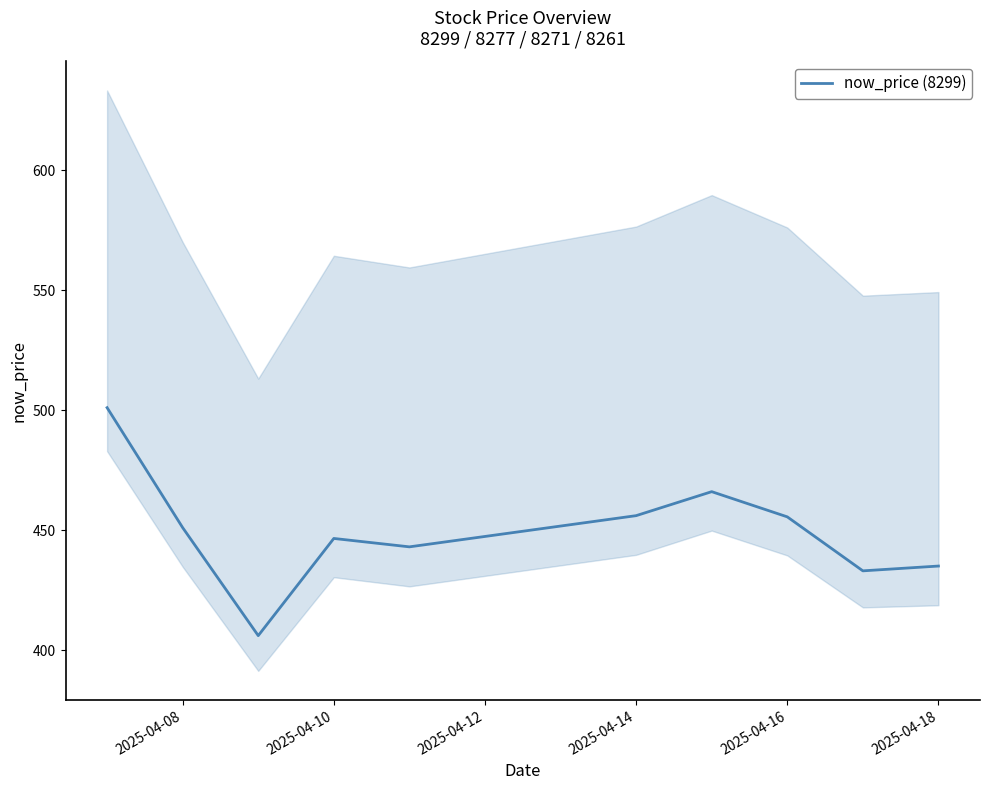

What is the difference between the maximum and minimum values?

95.0